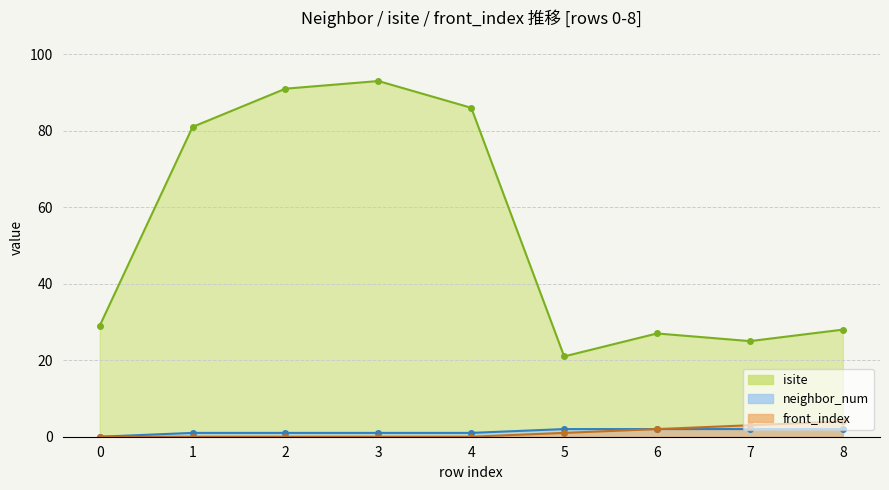

At which label is isite closest to 57?

1